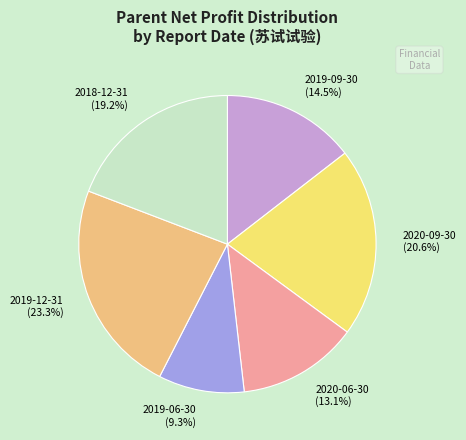

Is it true that 2020-06-30 is 21% of the pie?

False